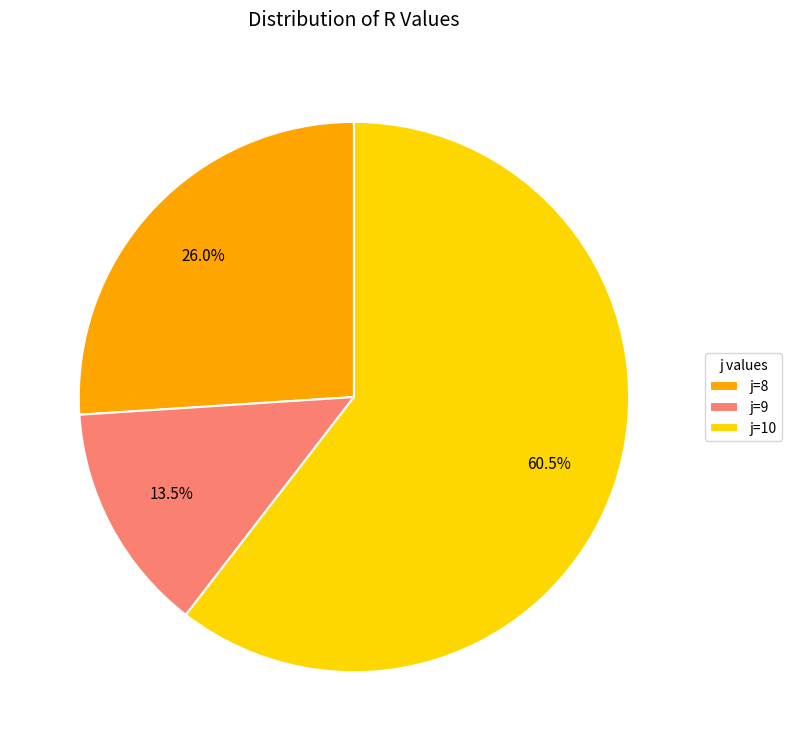

What is the ratio of the value at j=10 to the value at j=8?

2.3